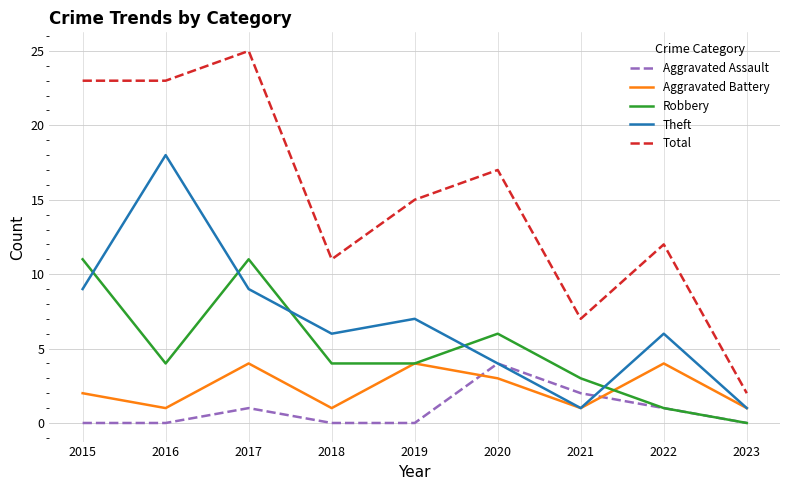

True or false: Total and Theft cross at least once.

False